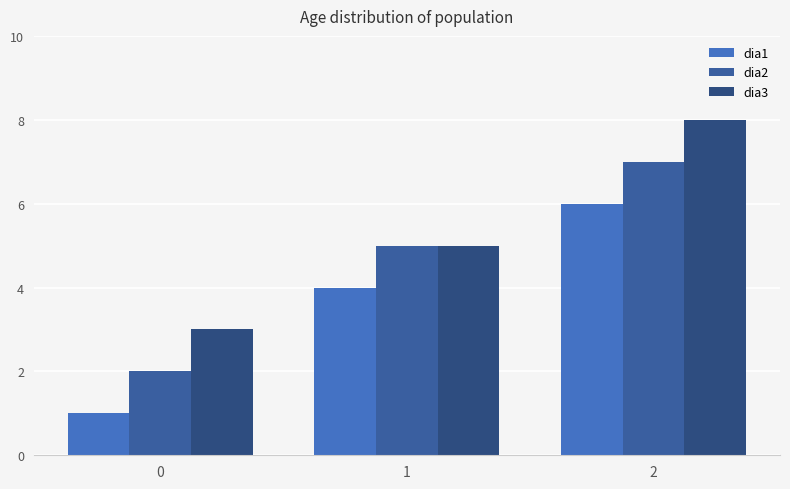

What is the spread (max minus min) of values at 1?

1